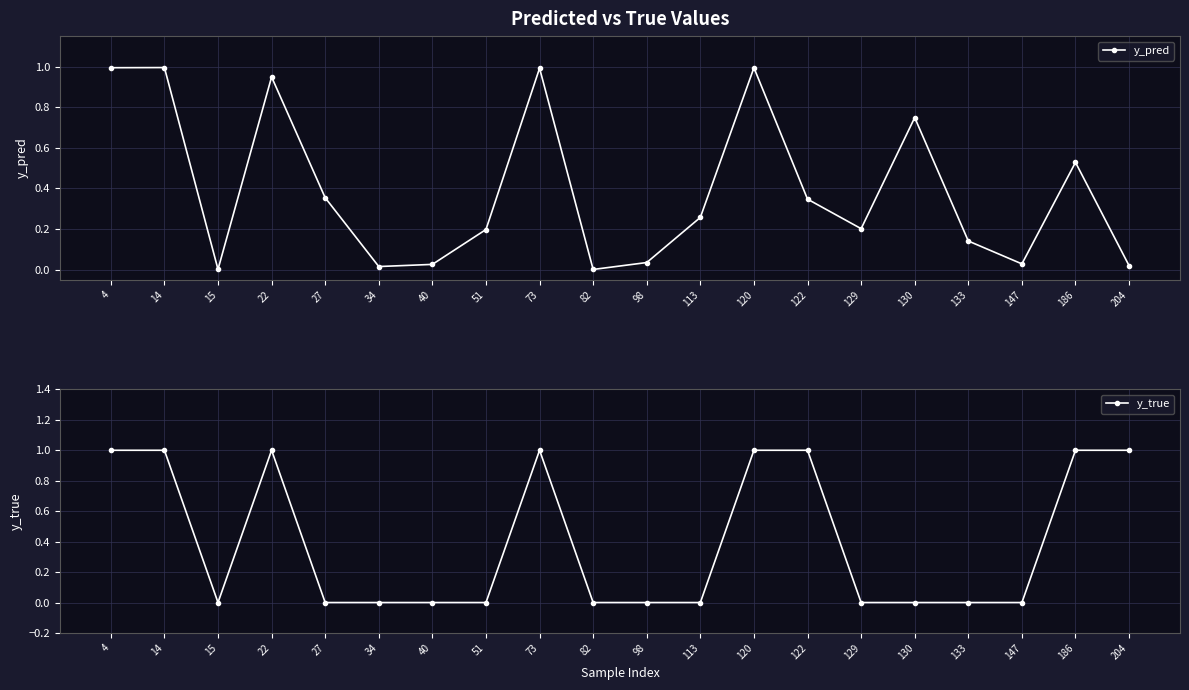

What is the sum of all y_true values?

8